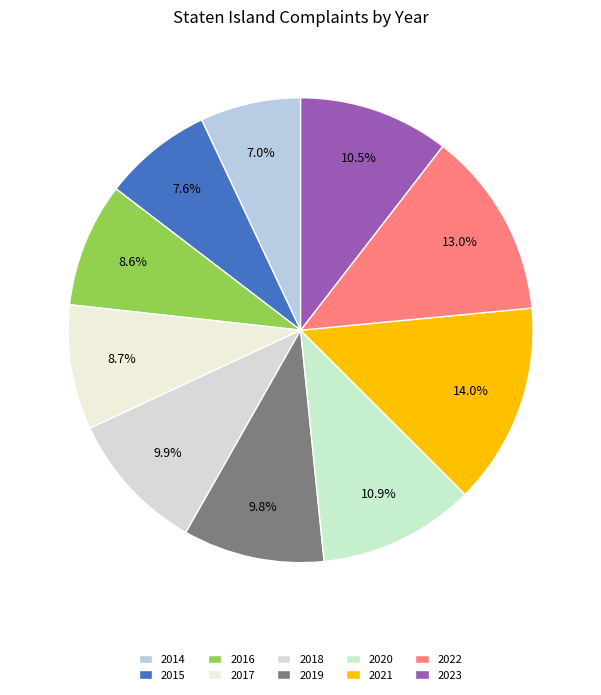

To the nearest percent, what is the combined percentage of 2022 and 2014?

20%